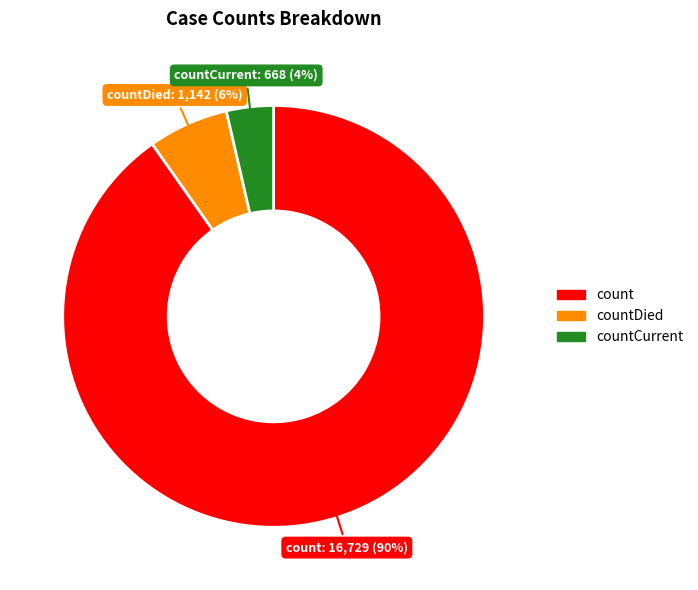

To the nearest percent, what is the average slice percentage?

33%